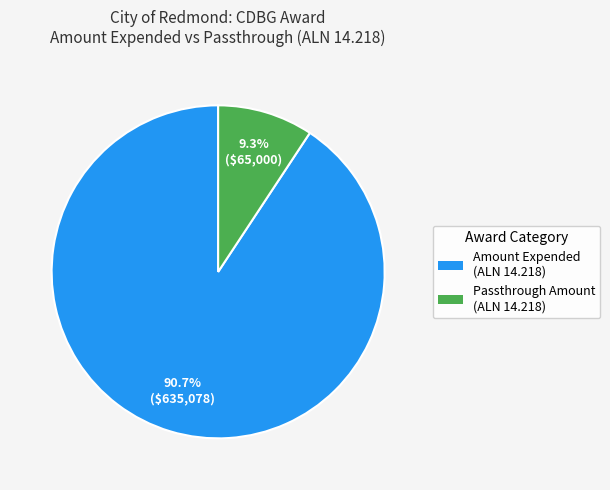

Which category accounts for the majority?

Amount Expended (ALN 14.218)